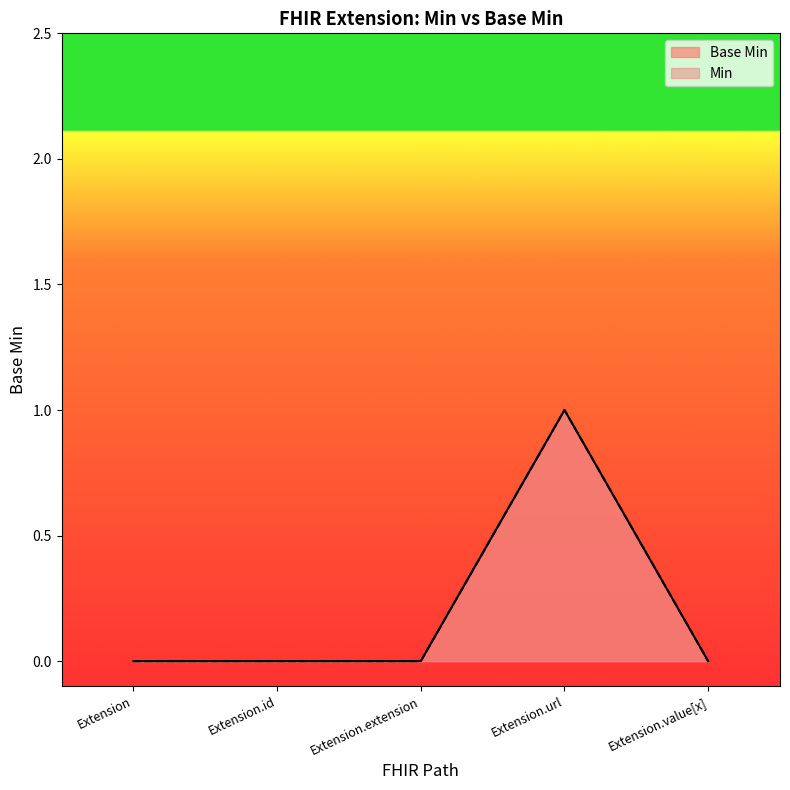

True or false: the data has more than 0 interior local peaks.

True